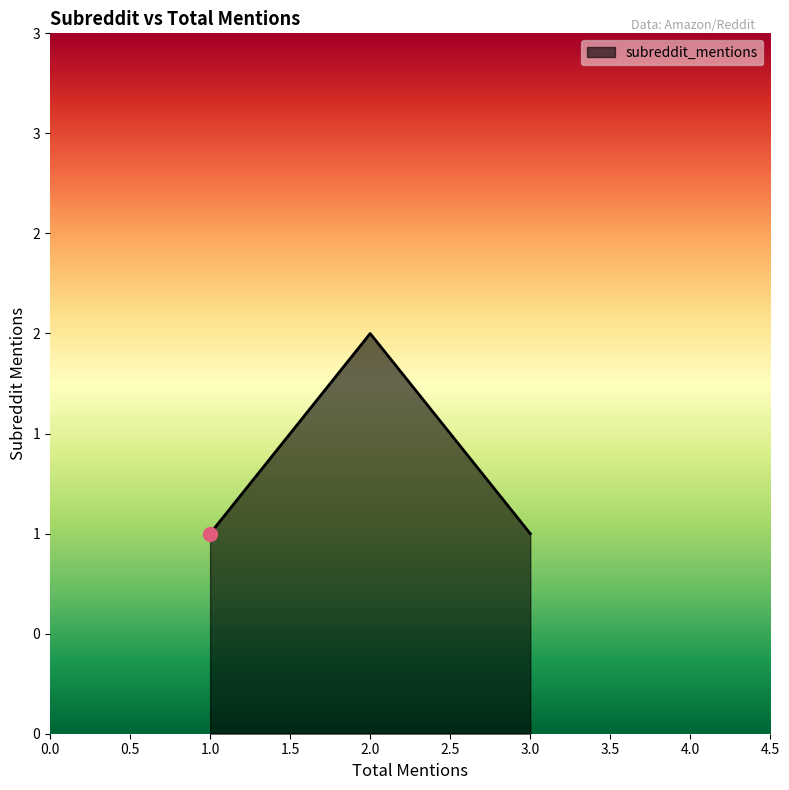

Where is the data nearest to the value 1?

3